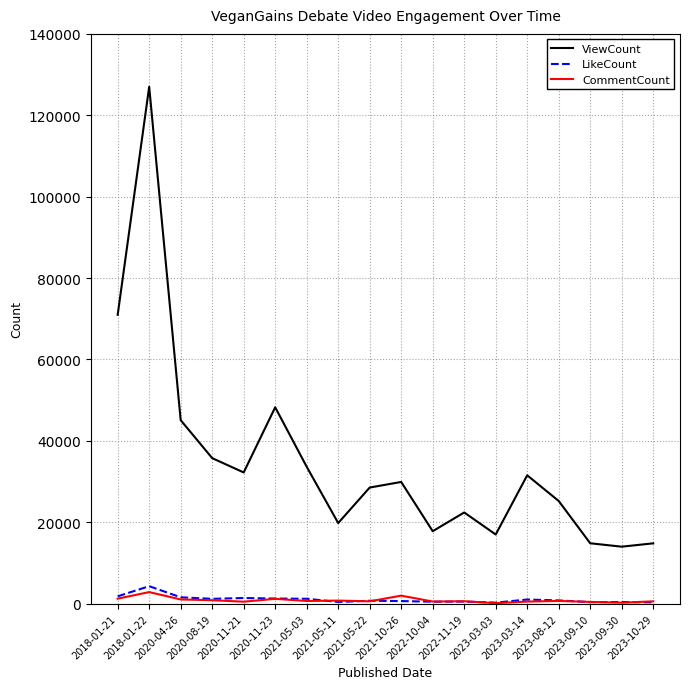

At which label does CommentCount first exceed 641?

2018-01-21